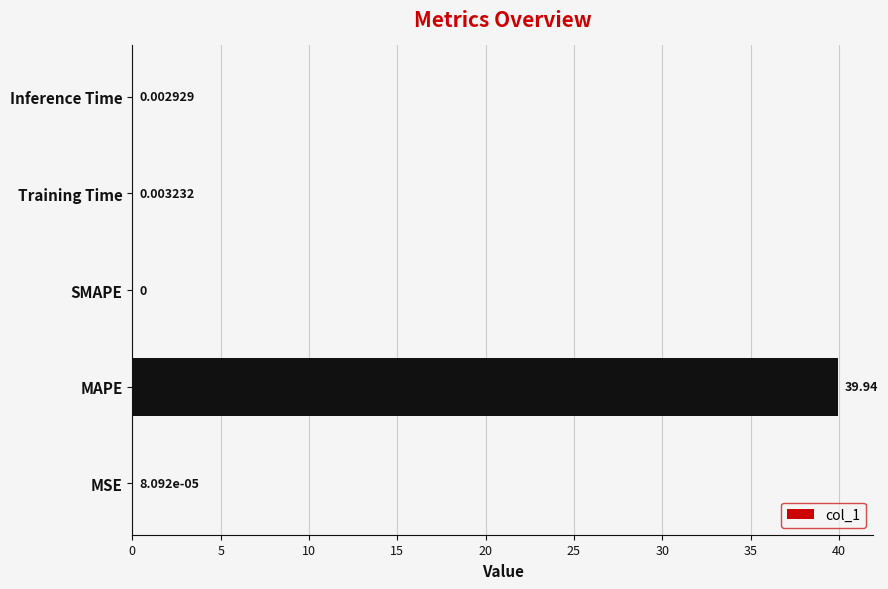

Where is the data nearest to the value 19?

Training Time